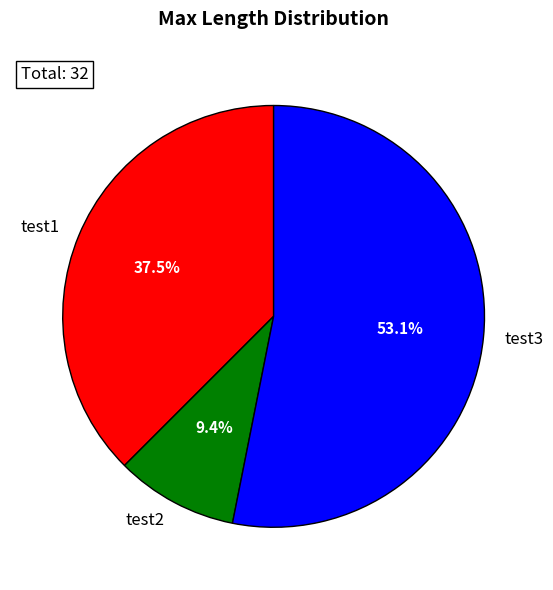

To the nearest percent, what is the difference between the largest and smallest slice percentages?

44%